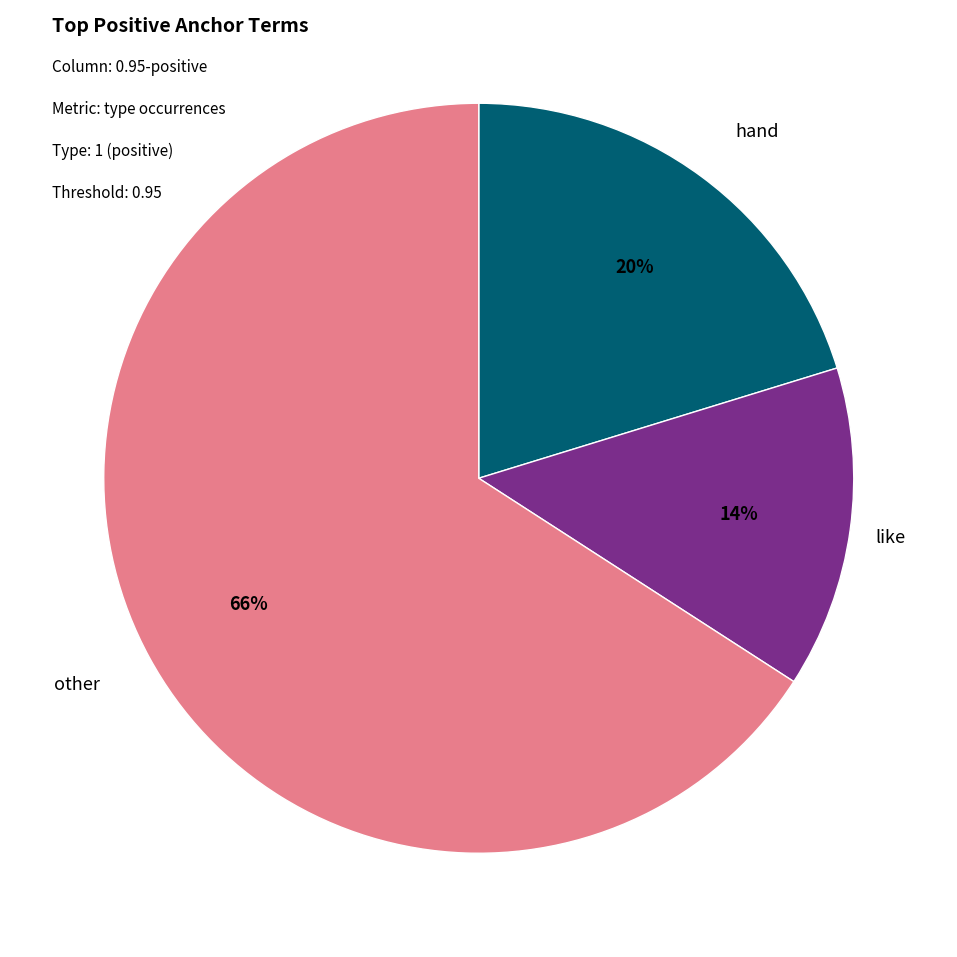

Is there a majority slice in this chart?

Yes